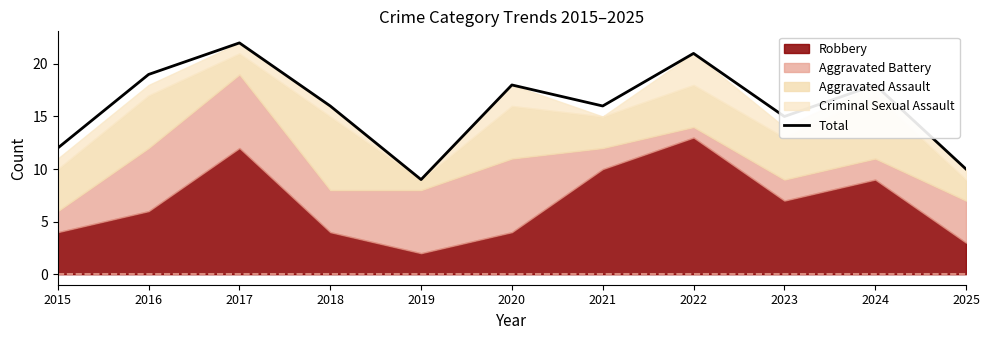

What is the change in value from 2019 to 2022?

+12